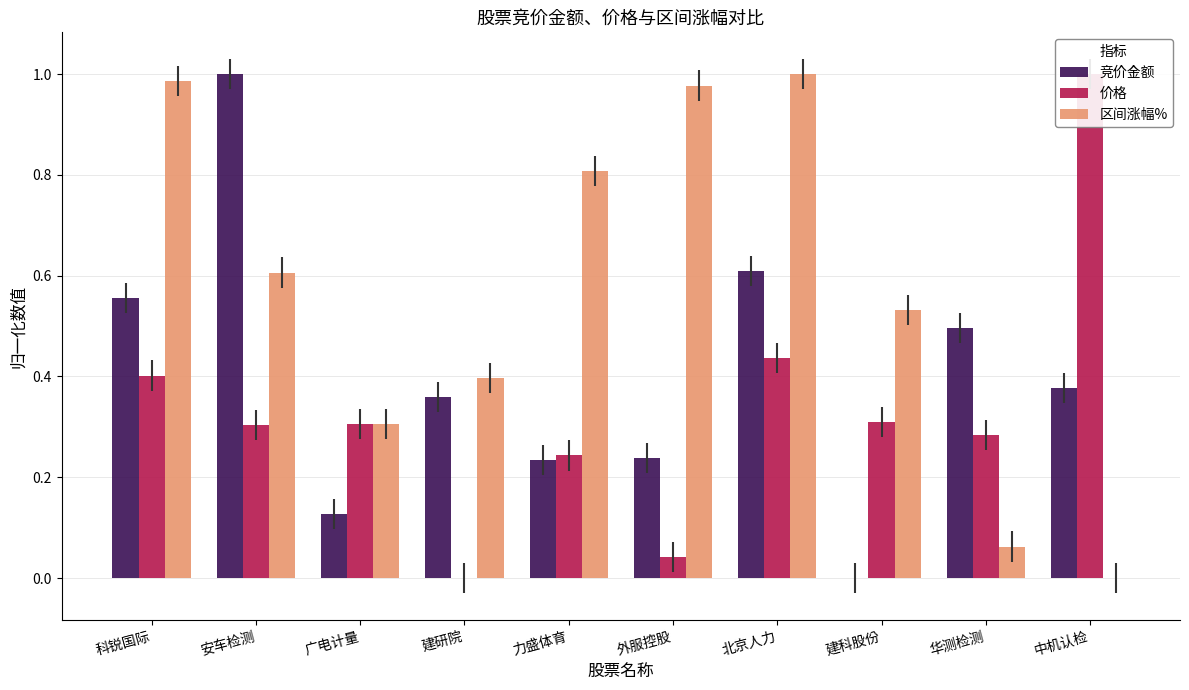

What is the highest value of the 价格 series?

1.0